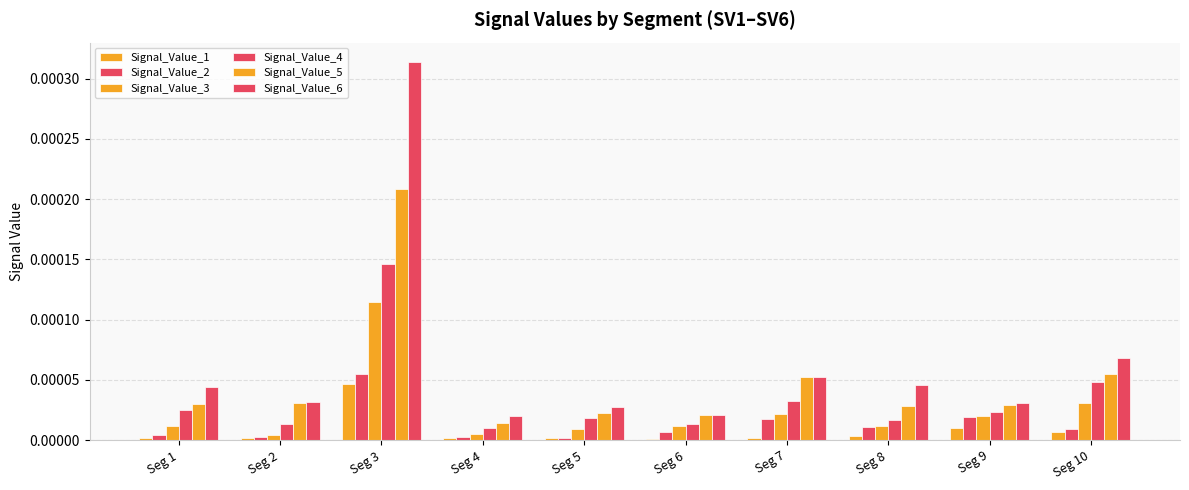

At which category does the chart reach its peak across all series?

Seg 3